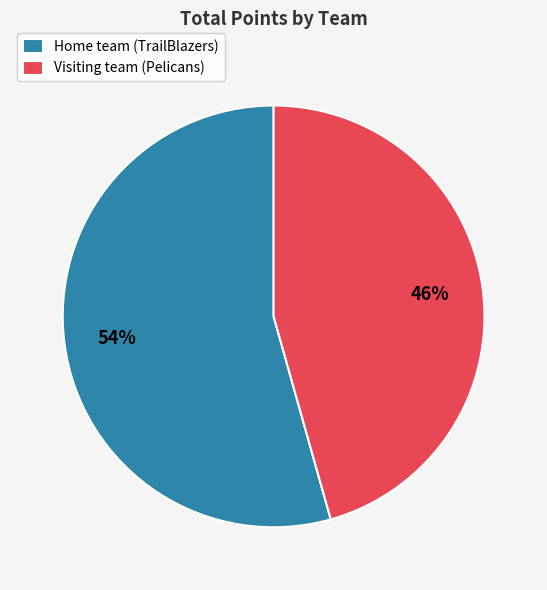

What is the majority slice?

Home team (TrailBlazers)